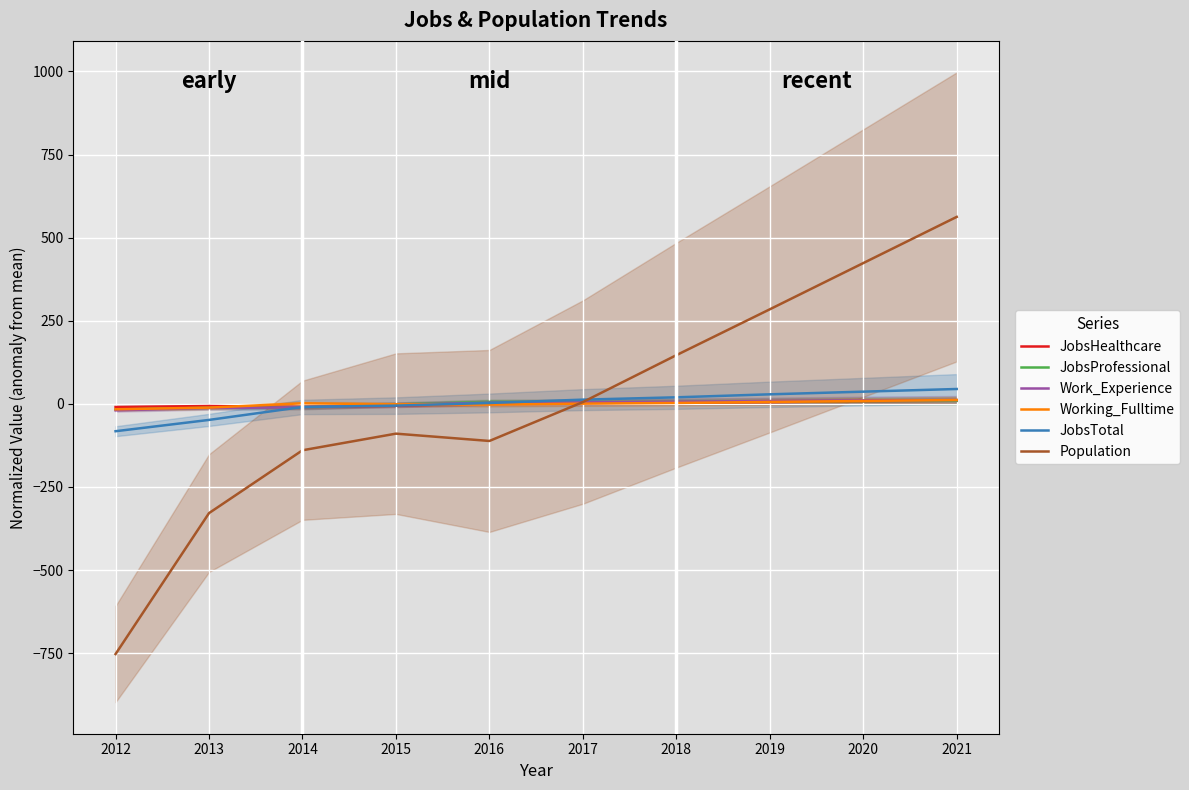

How many series are shown in this chart?

6